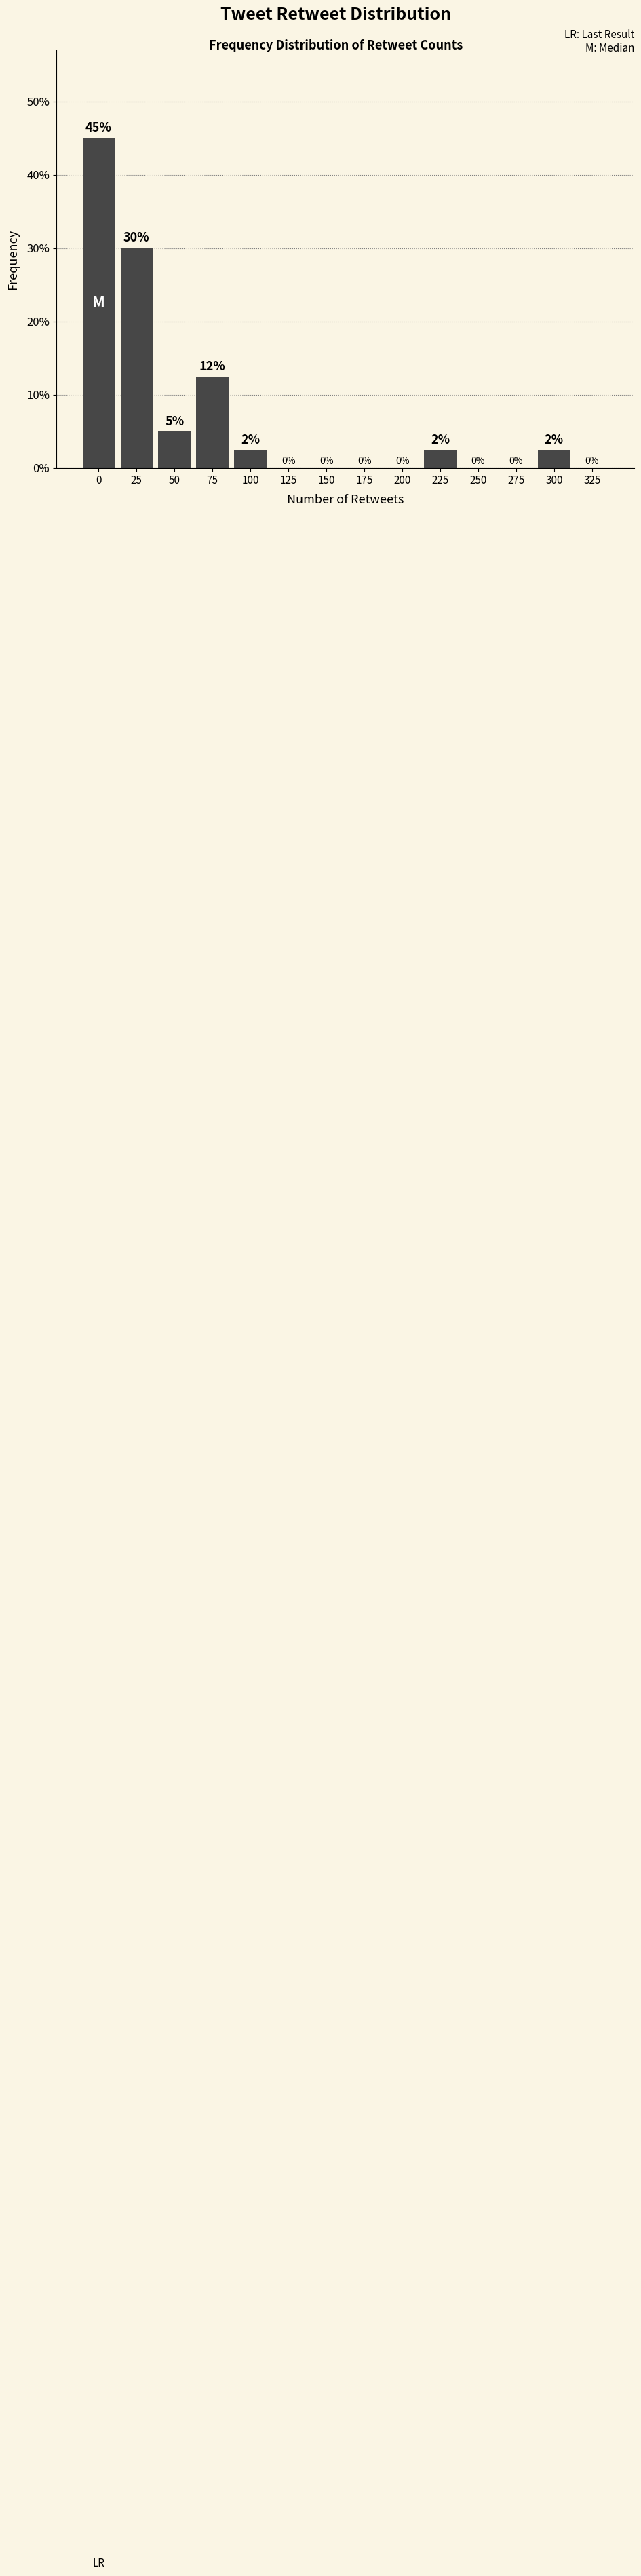

Approximately how many times larger is the value at 0 compared to 25?

1.5